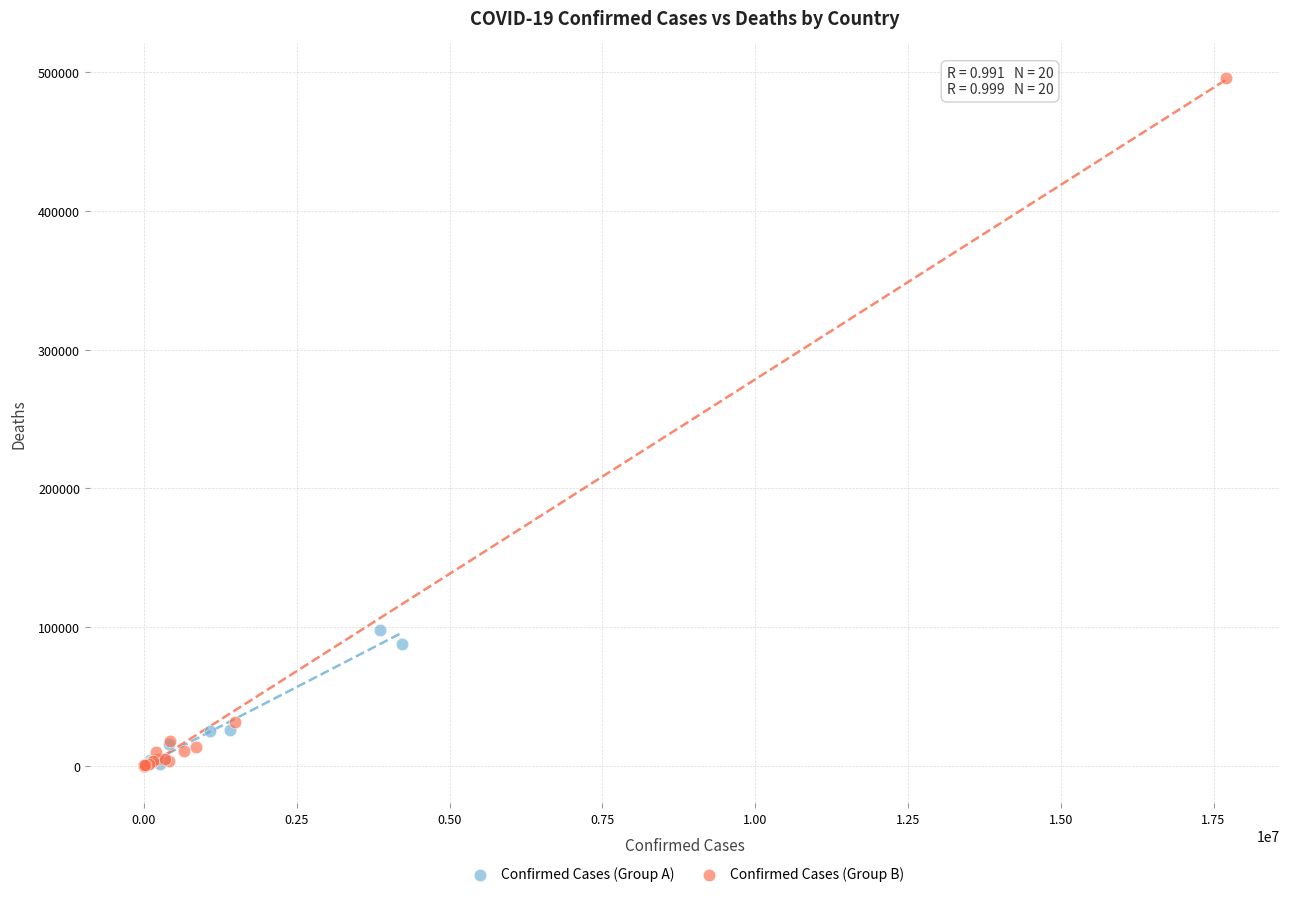

Which series reaches the maximum Y coordinate?

Confirmed Cases (Group B)